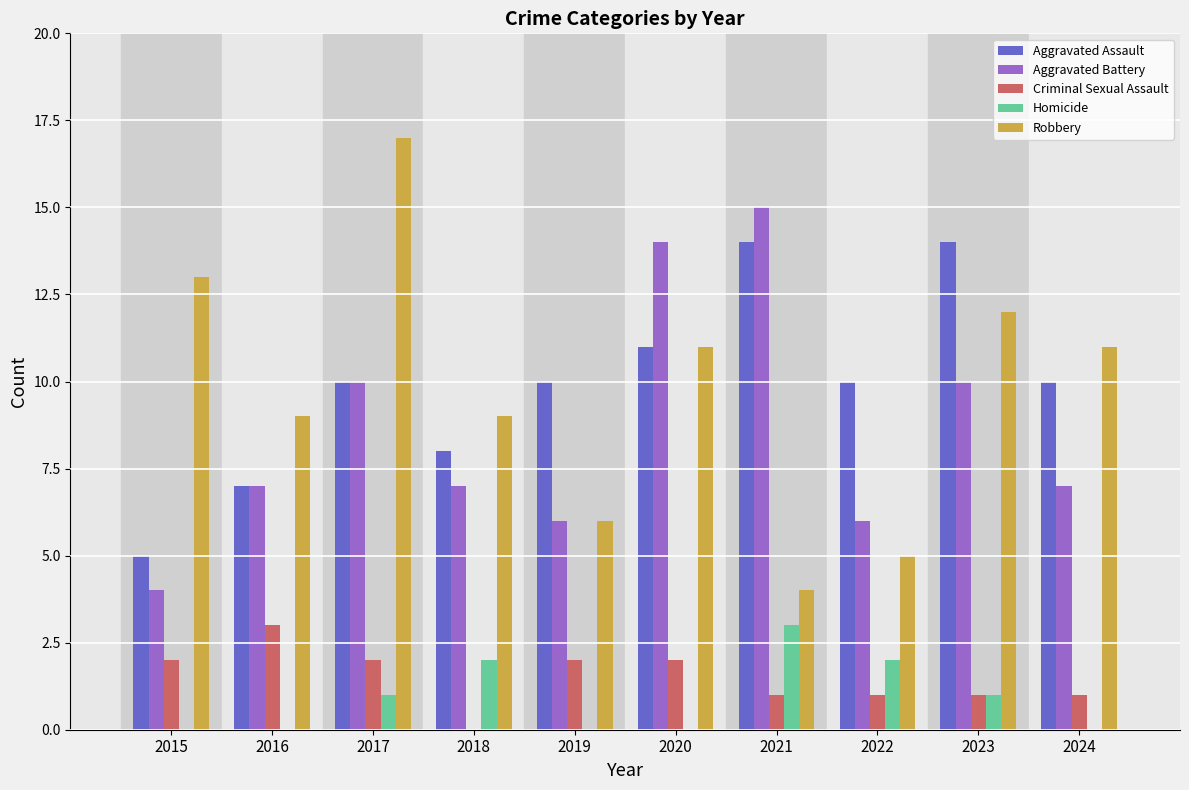

What value does the Robbery series have at 2018?

9